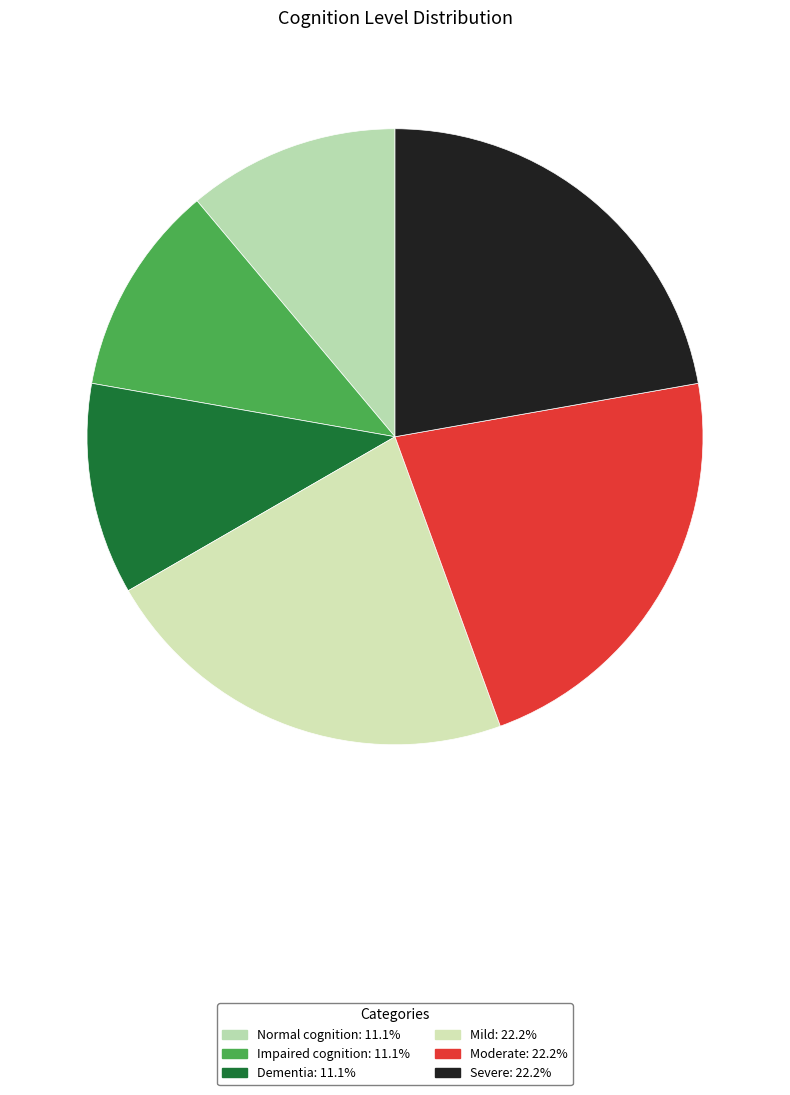

What is the largest slice in the pie chart?

mild